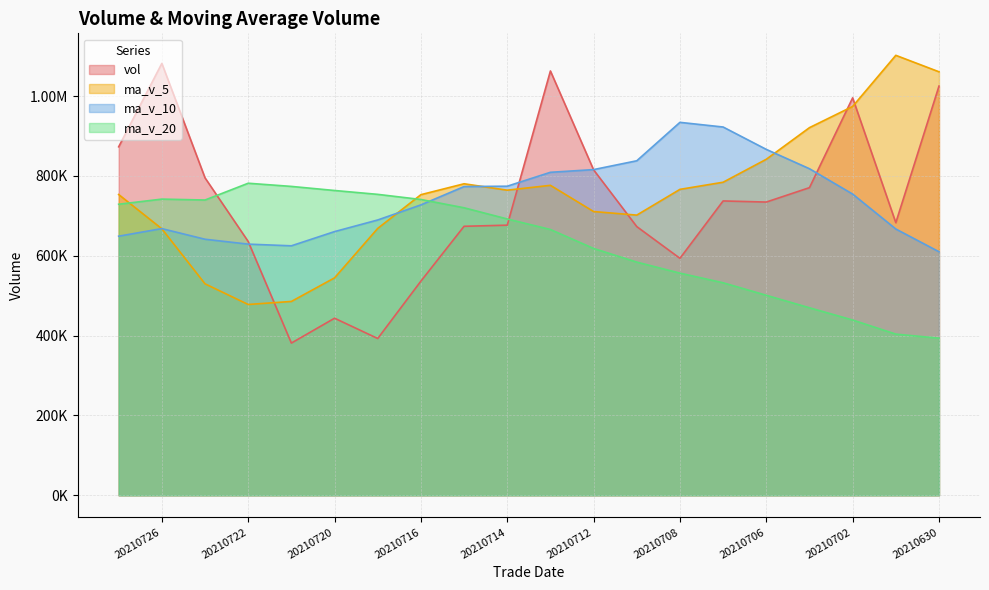

What is the spread (max minus min) of values at 20210701?

698313.2